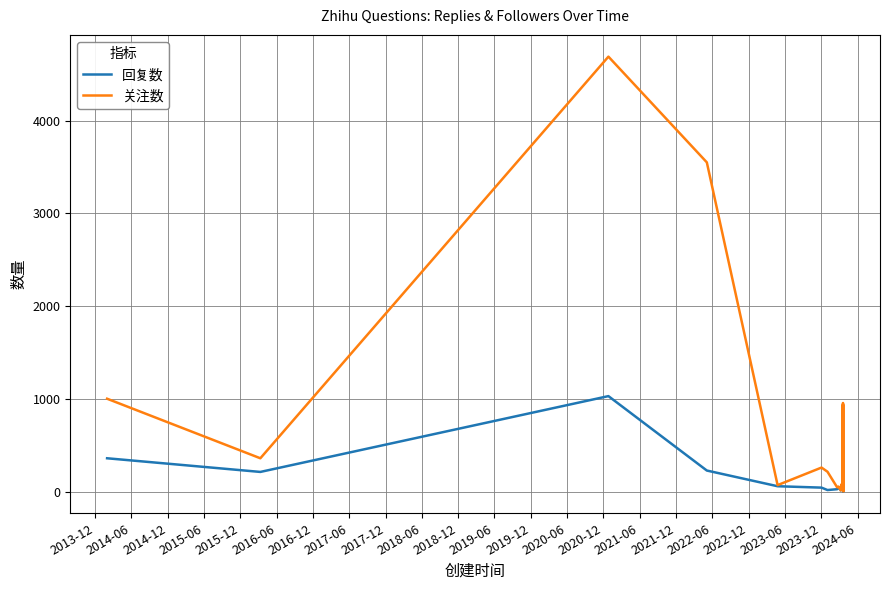

What is the difference between the maximum and minimum values in the 回复数 series?

1027